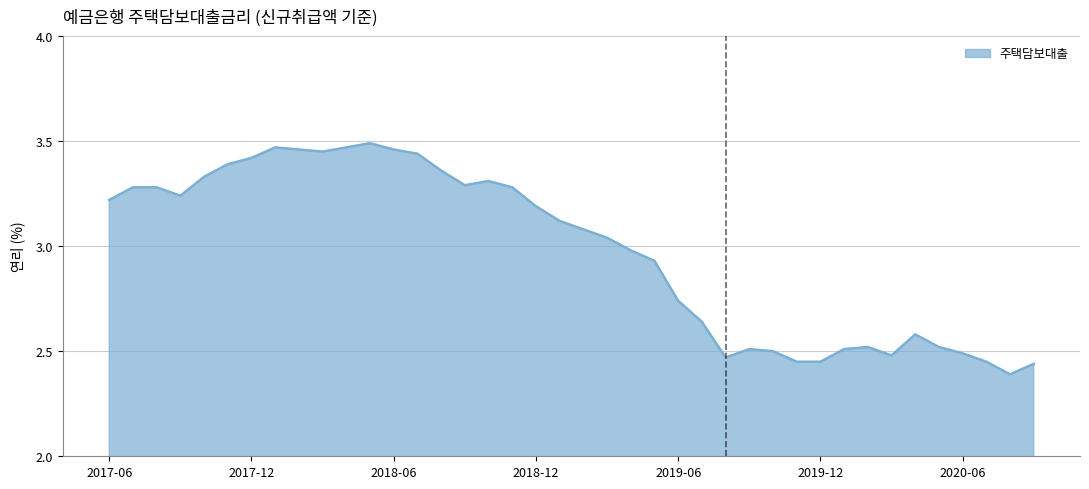

What is the value of the 26th point from the left?

2.6